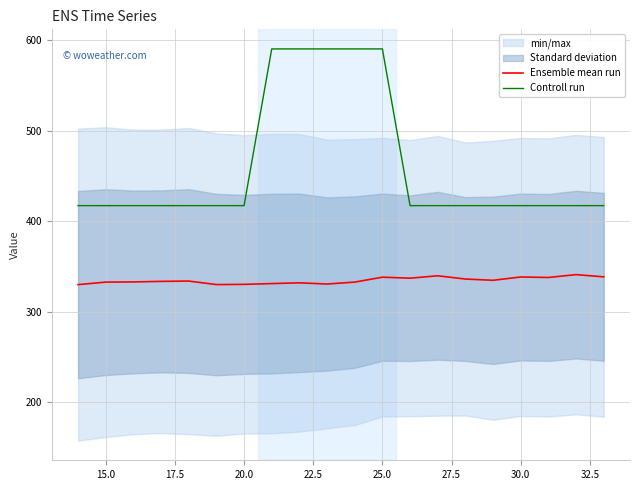

Is this an area chart (filled region under the line)?

No